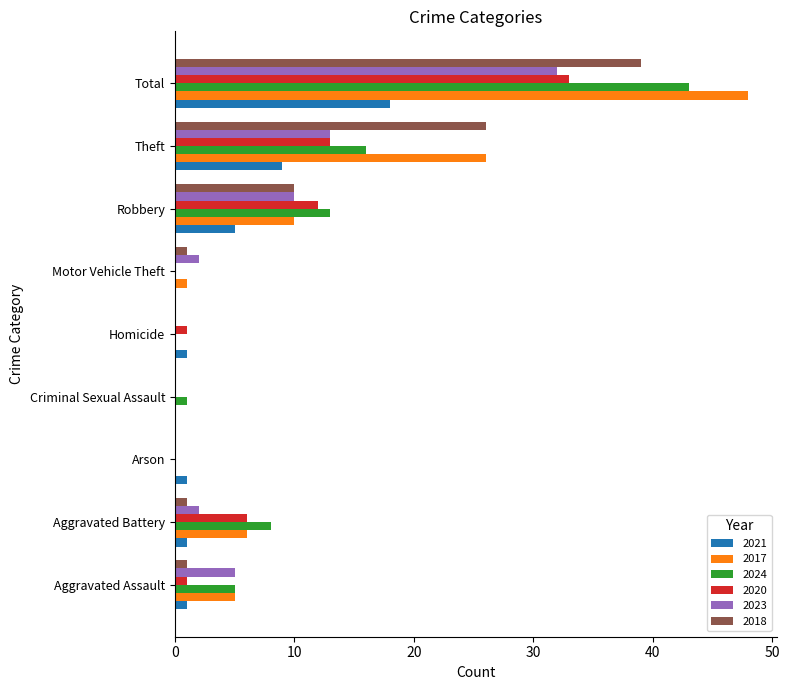

At which category is the sum across all series the highest?

Total